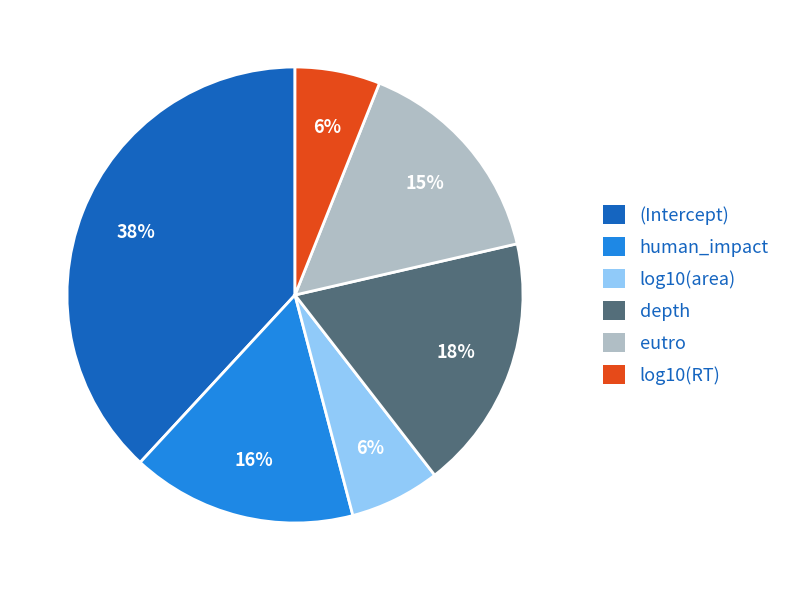

Count the number of slices in the pie.

6